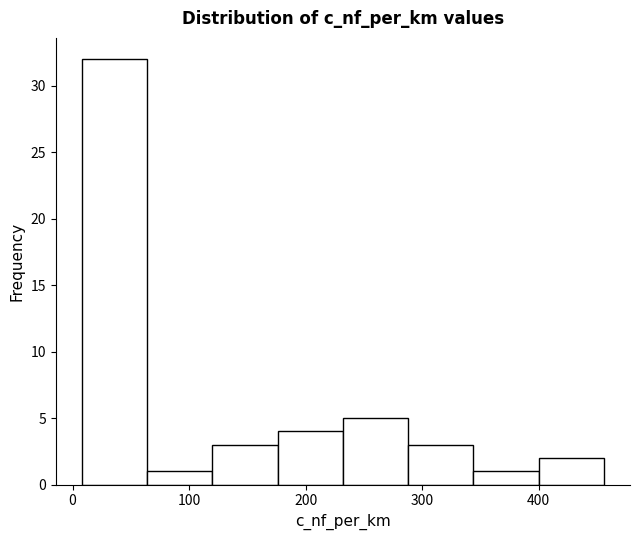

Reading left to right, transcribe this chart: for each bar, give the range it covers on the x-axis and its height. Neither the bar edges nor the heights are printed on the chart, so give them approximately, as read against the axes.

8 to 64: 32
64 to 120: 1
120 to 176: 3
176 to 232: 4
232 to 288: 5
288 to 344: 3
344 to 400: 1
400 to 456: 2